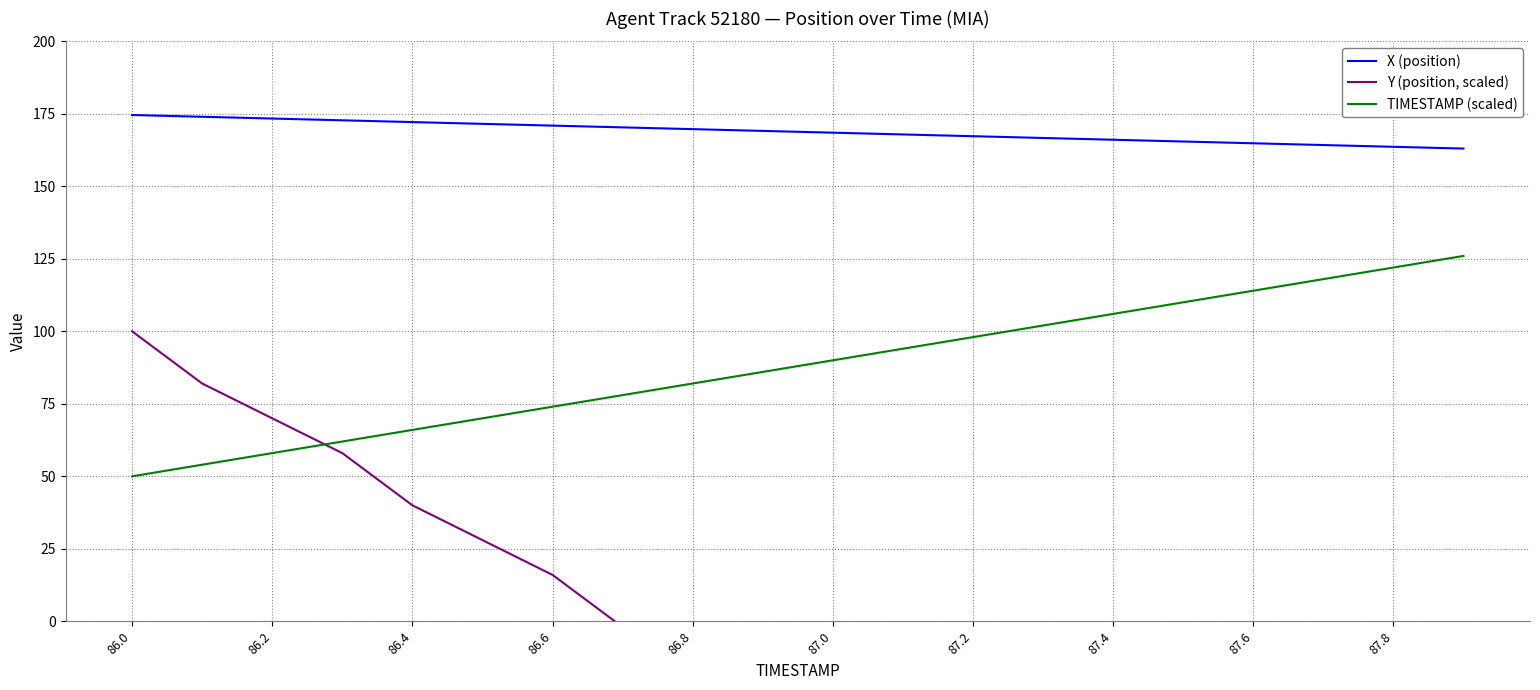

What is the value of the X (position) point at the 7th from the left?

170.9